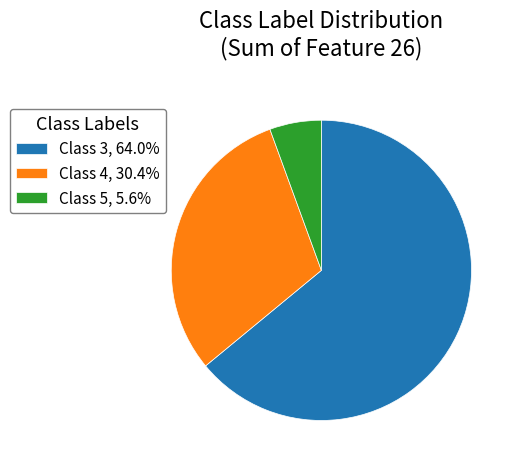

Is there a majority slice in this chart?

Yes